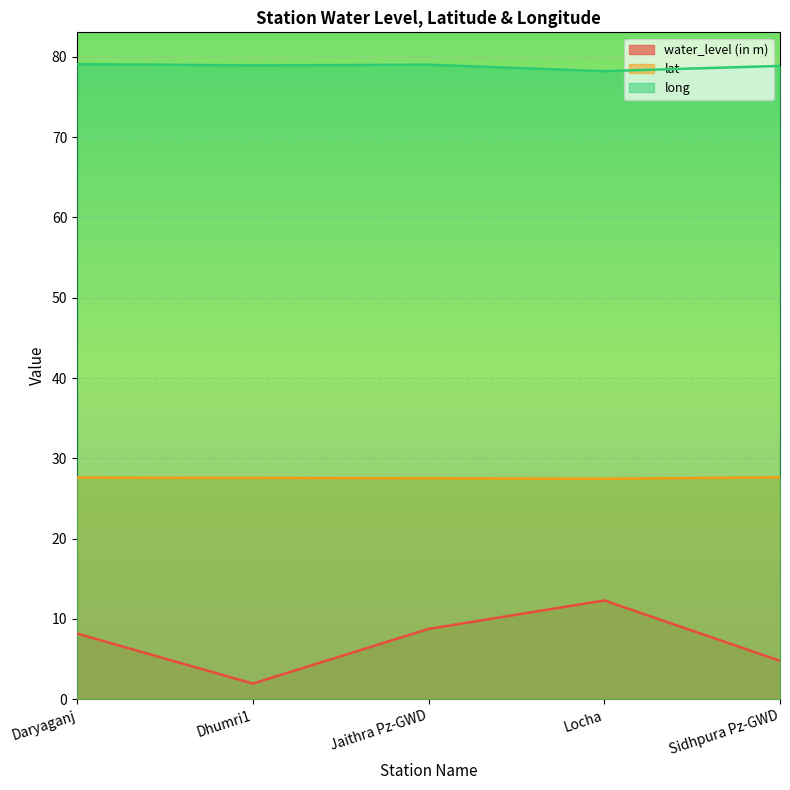

What is the label of the 3rd point from the left?

Jaithra Pz-GWD